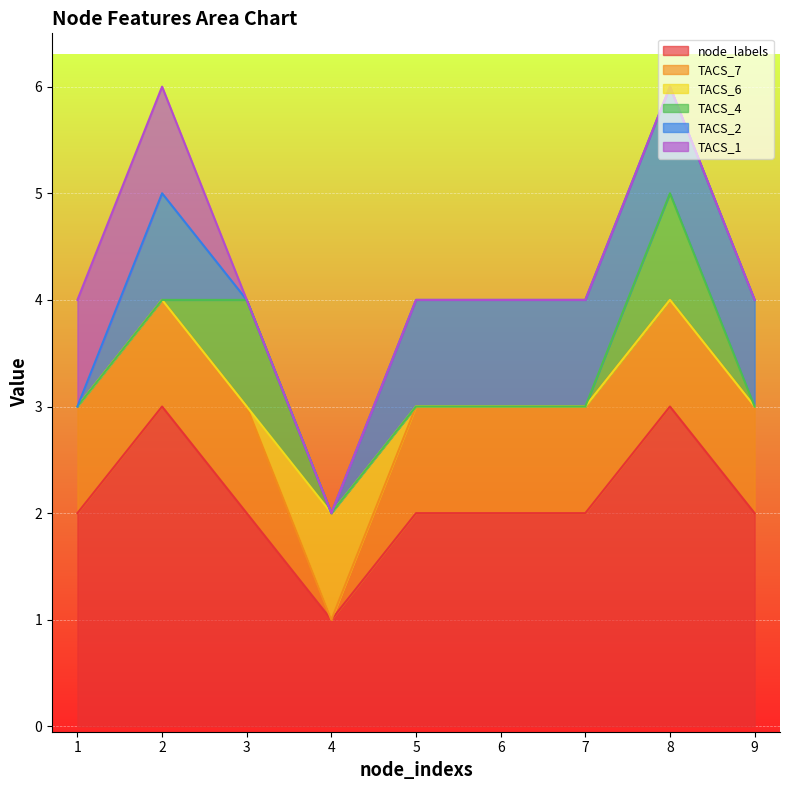

At which category does the chart reach its peak across all series?

2